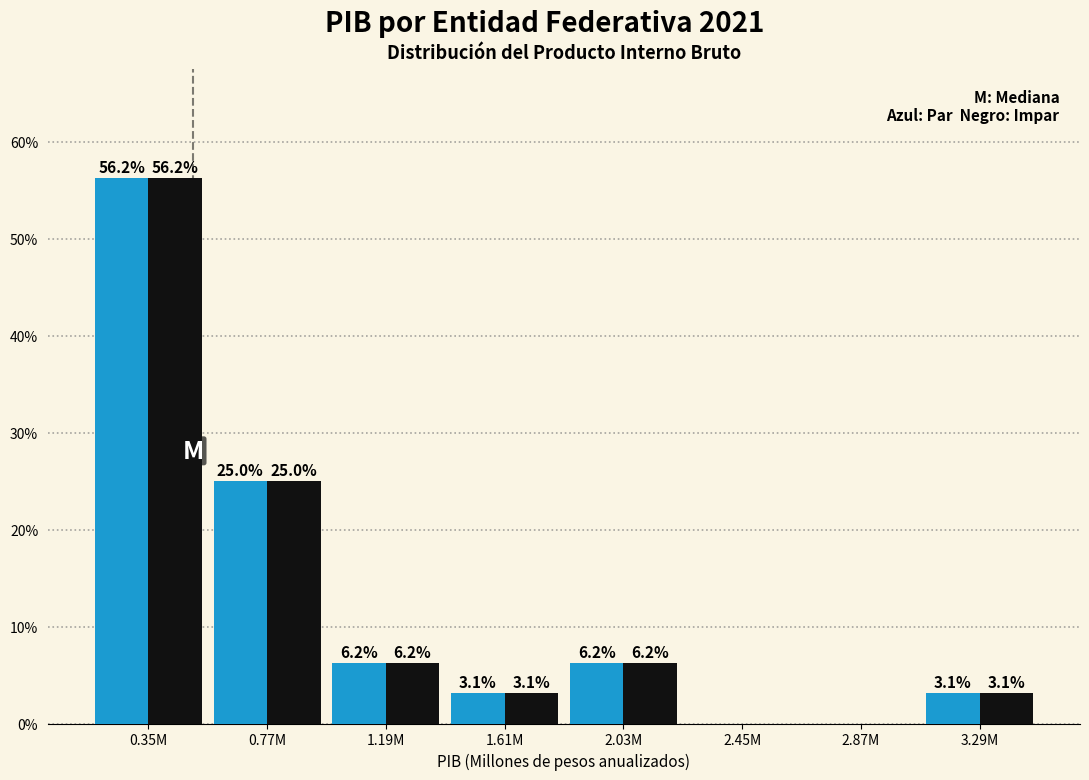

At which category is the sum across all series the highest?

0.35M